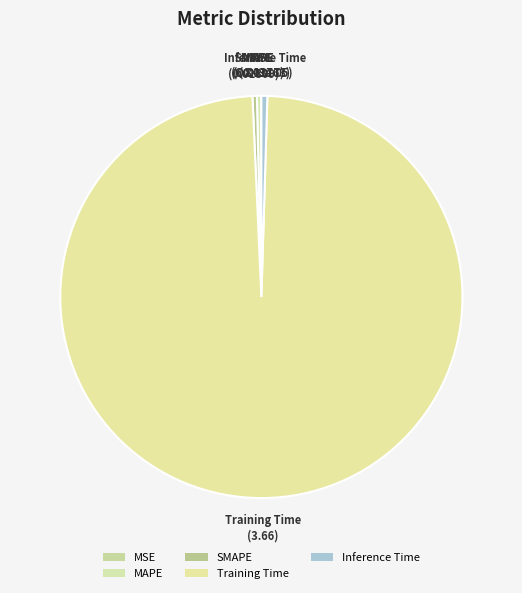

Which slice is the smallest?

MSE